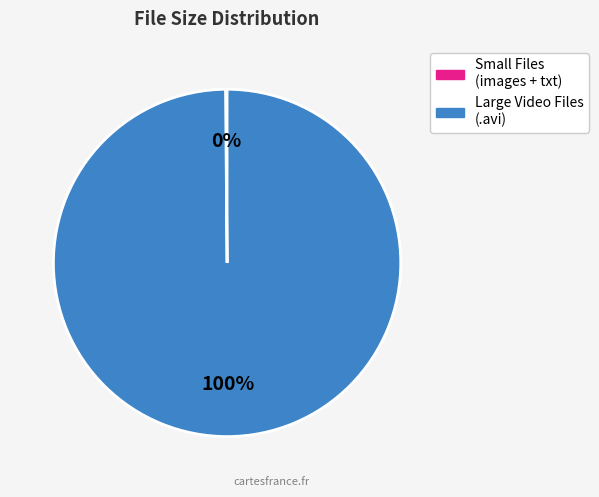

Does any single category account for the majority?

Yes